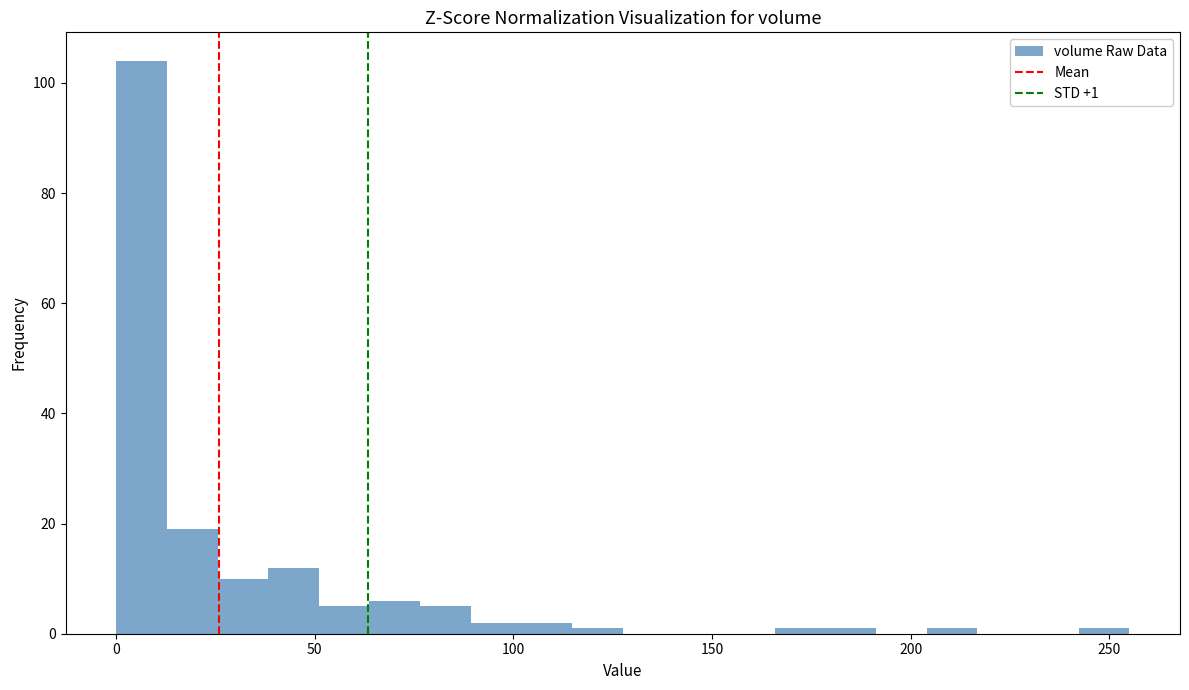

Read against the x-axis, roughly where is the centre of the tallest bar?

5